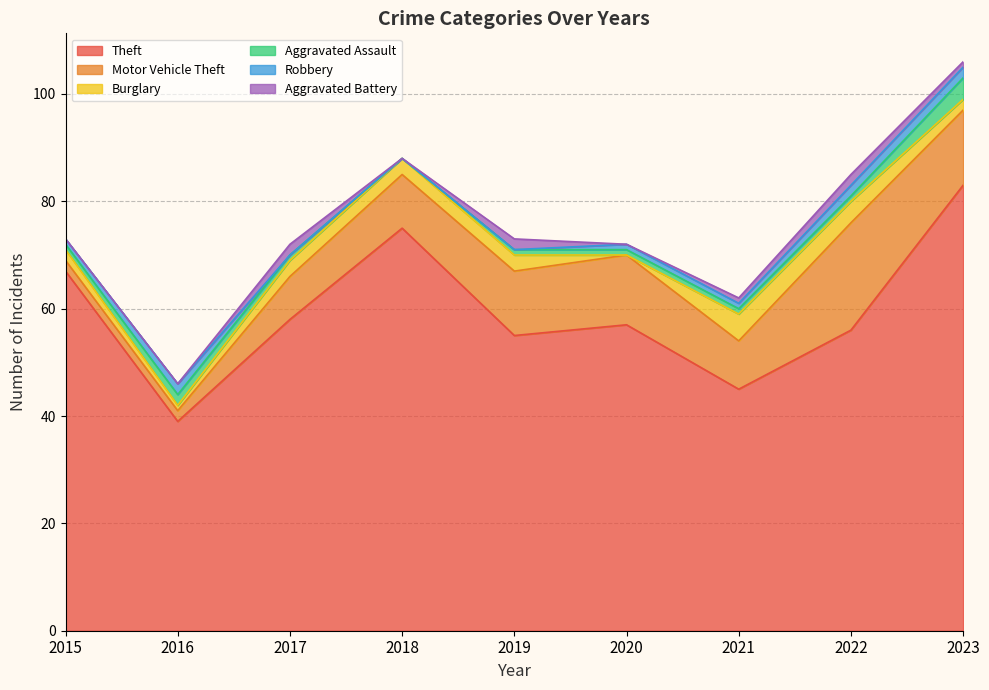

Which category has the highest value in the Motor Vehicle Theft series?

2022